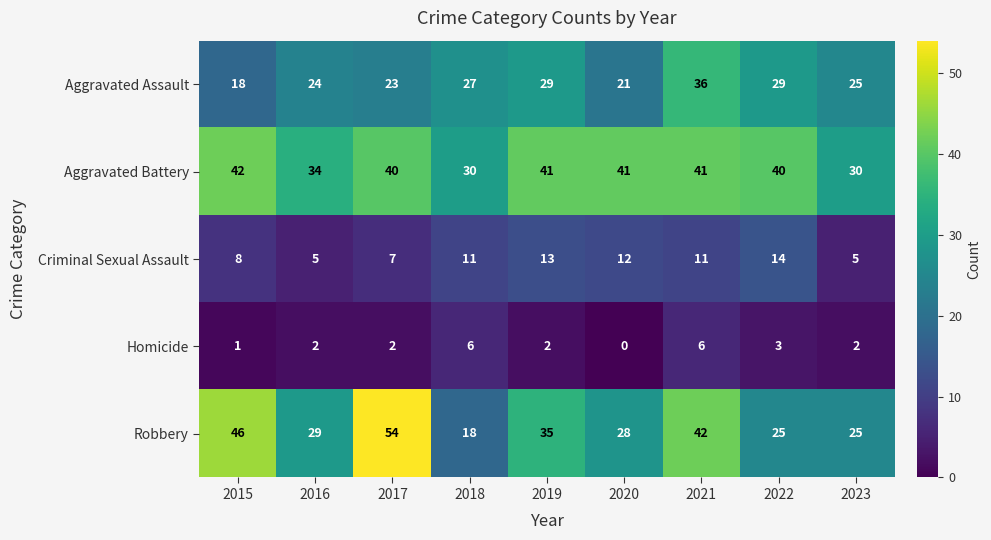

What is the greatest value displayed?

54